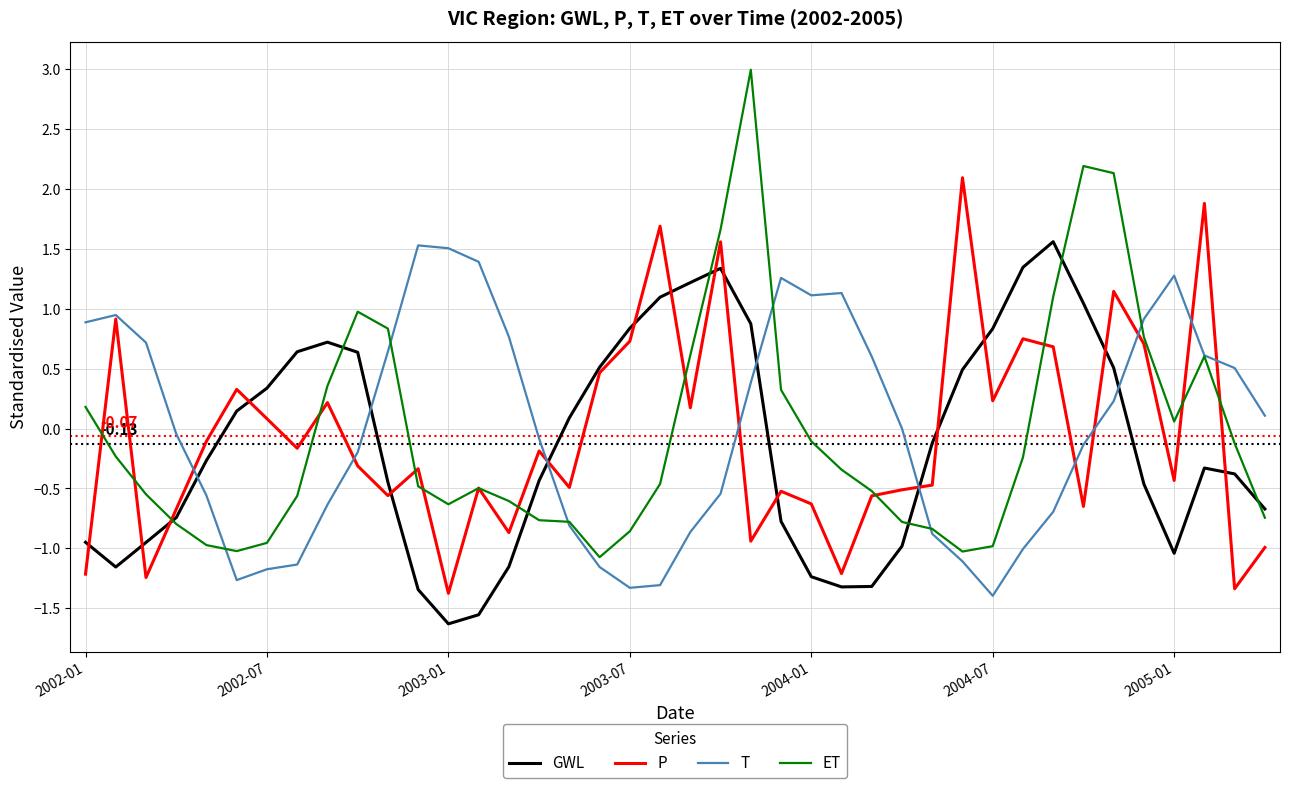

Which series has the widest spread of values?

ET